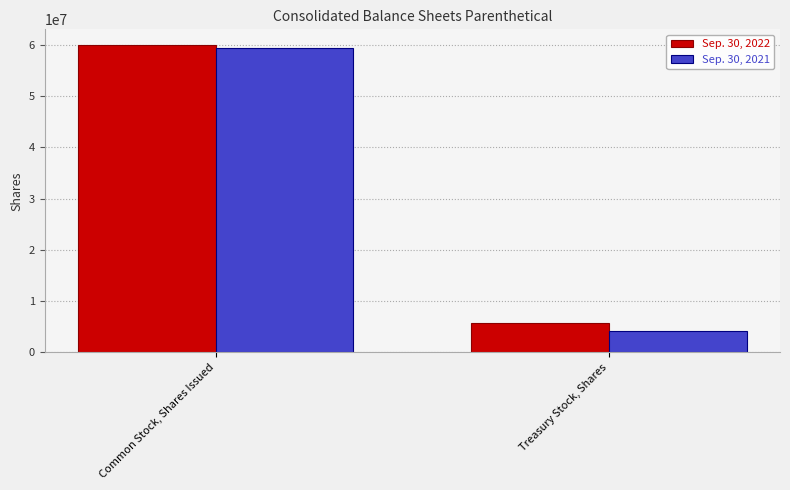

Between Common Stock, Shares Issued and Treasury Stock, Shares, which series saw the biggest shift?

Sep. 30, 2021